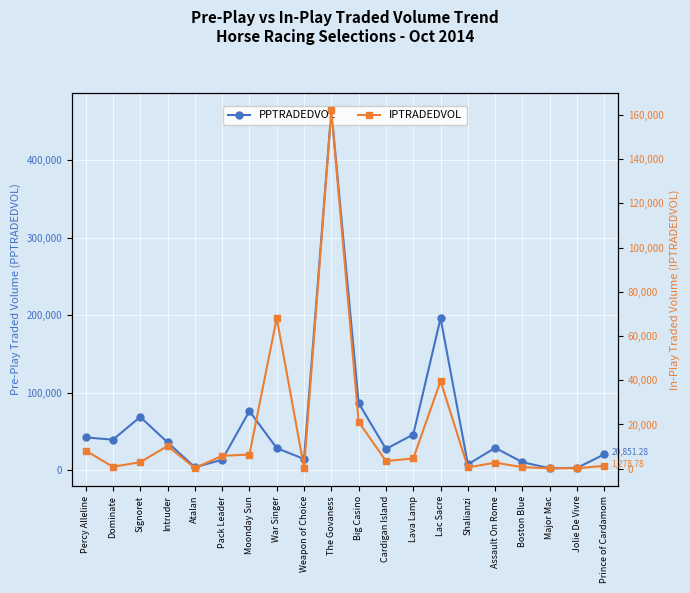

Which series has the widest spread of values?

PPTRADEDVOL